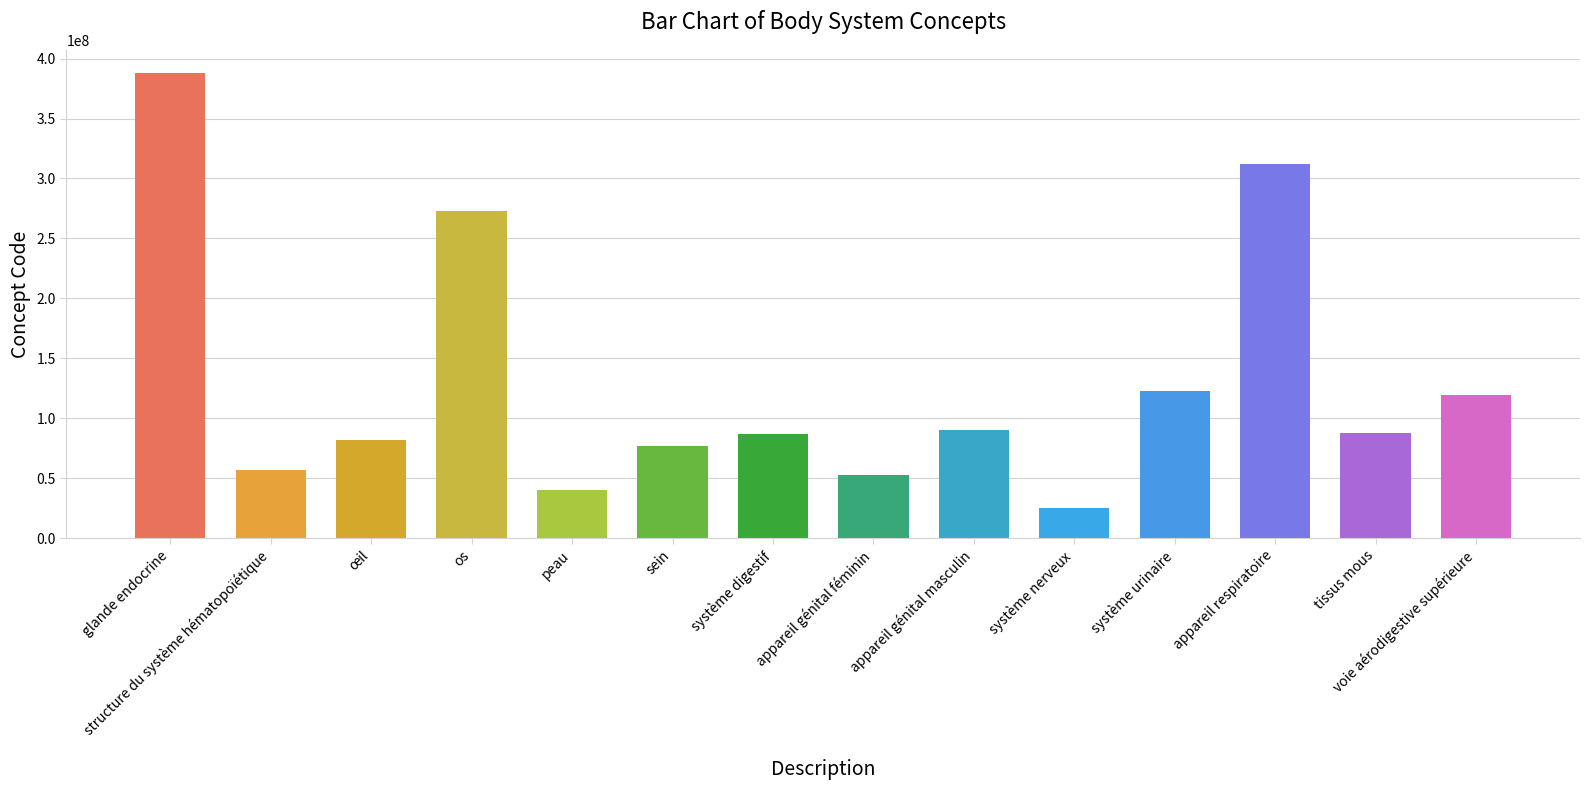

What is the label of the 8th bar from the right?

système digestif